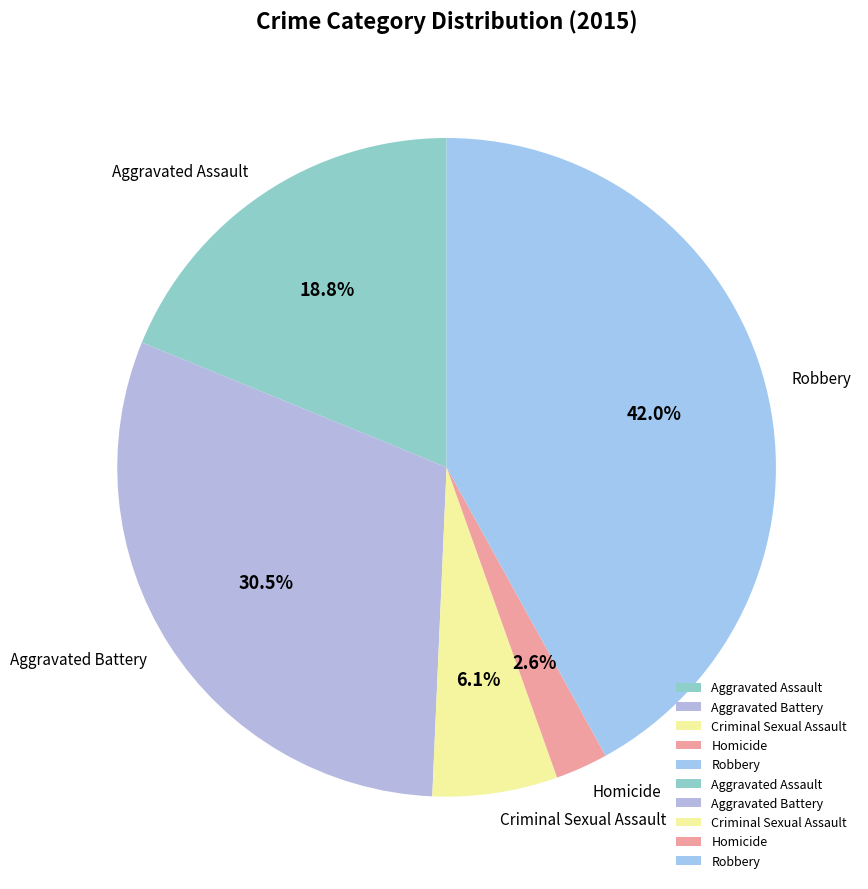

Is Robbery the majority of the pie?

No